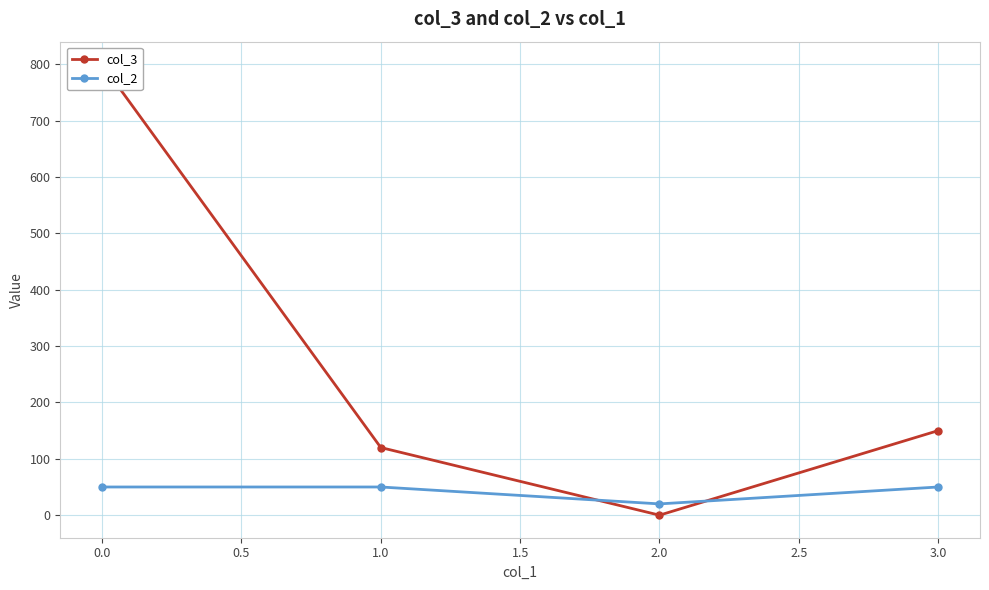

What is the lowest value of the col_2 series?

20